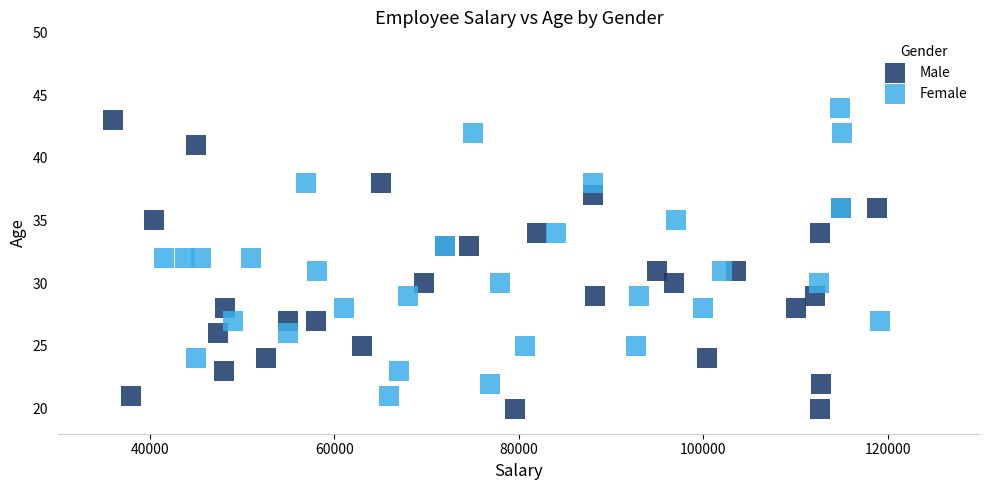

Which series contains the lowest Y value?

Male